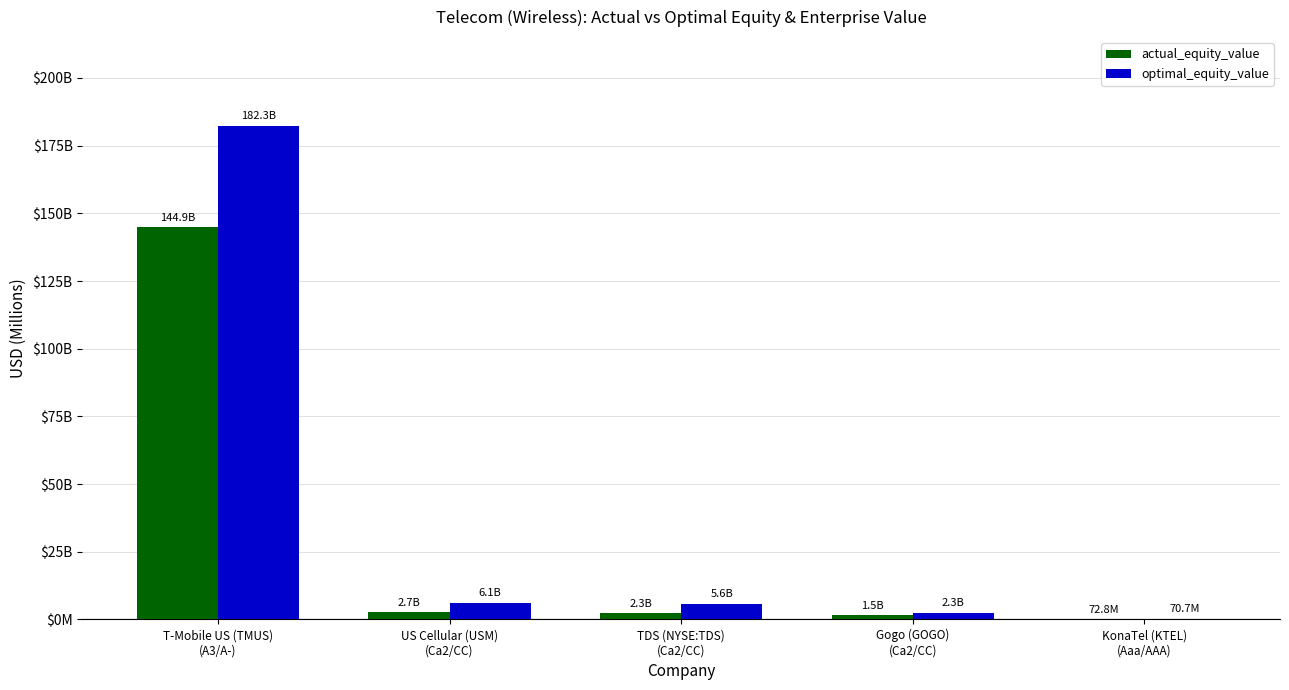

What is the sum of the optimal_equity_value values at T-Mobile US (TMUS)
(A3/A-) and KonaTel (KTEL)
(Aaa/AAA)?

182345.5